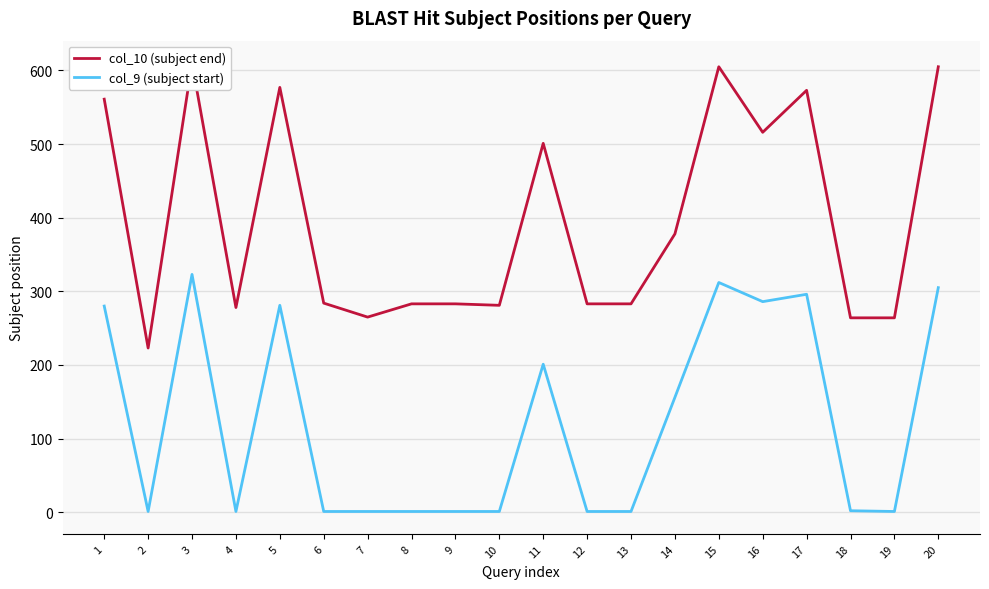

The col_9 (subject start) series shows 1 at 4. True or false?

True